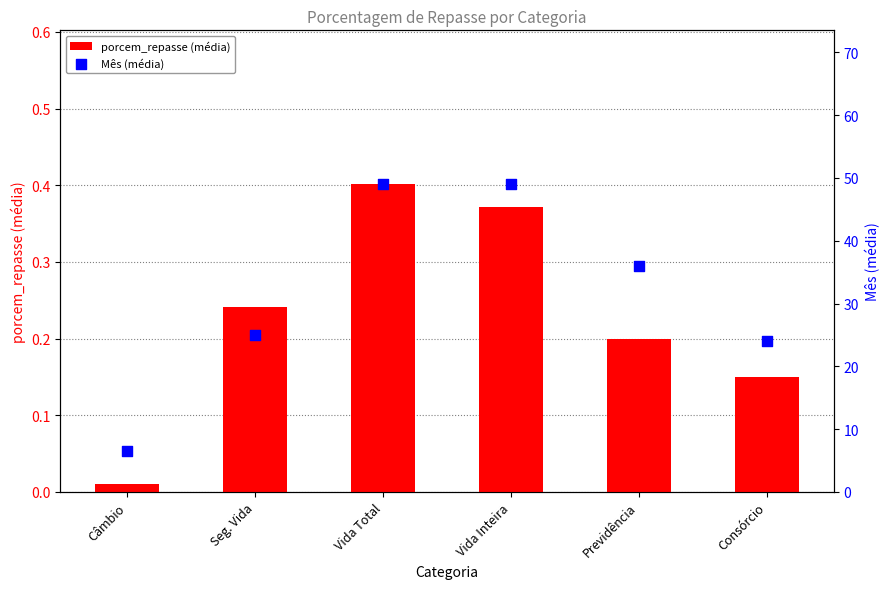

Which series reaches the maximum Y coordinate?

Mês (média)